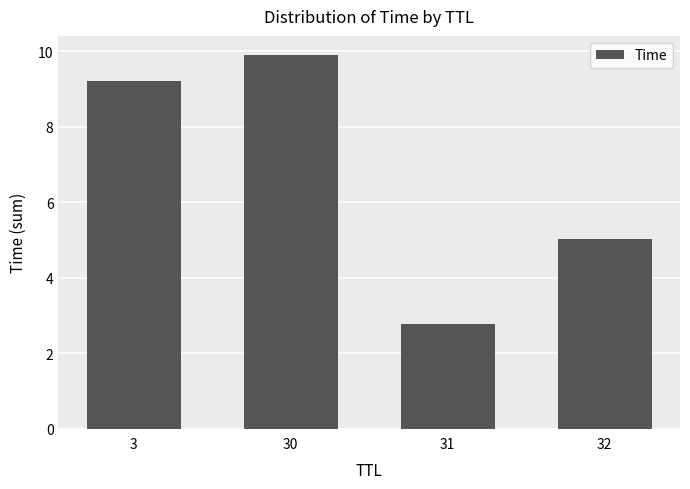

Which category has the highest value across all series?

30